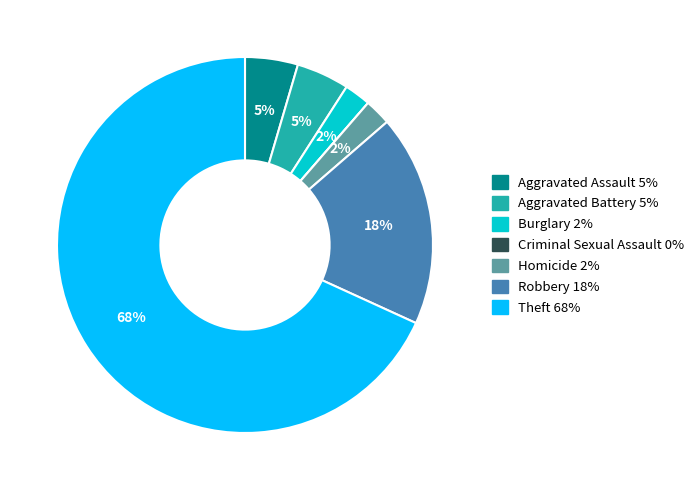

Is there a majority slice in this chart?

Yes